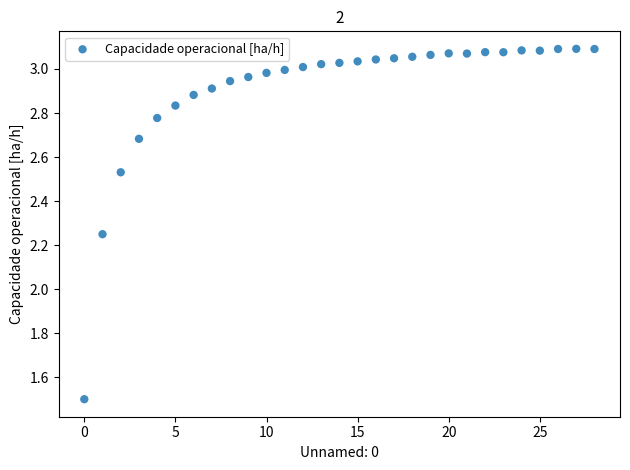

What is the range of Y values (max minus min)?

1.6